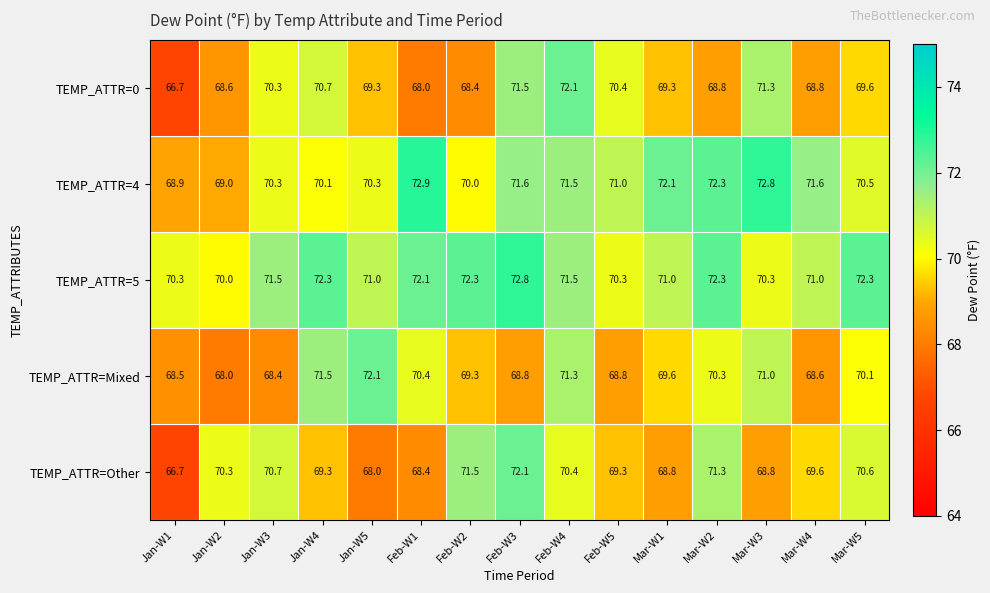

Is it true that TEMP_ATTR=Mixed equals 37.2 at Mar-W1?

False